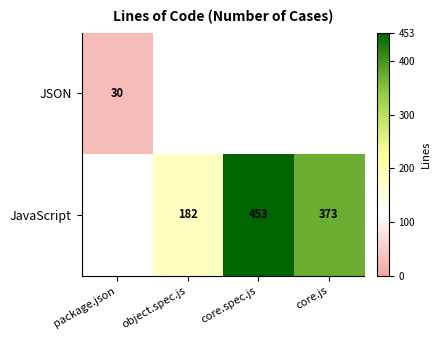

Which category has the highest value across all series?

core.spec.js